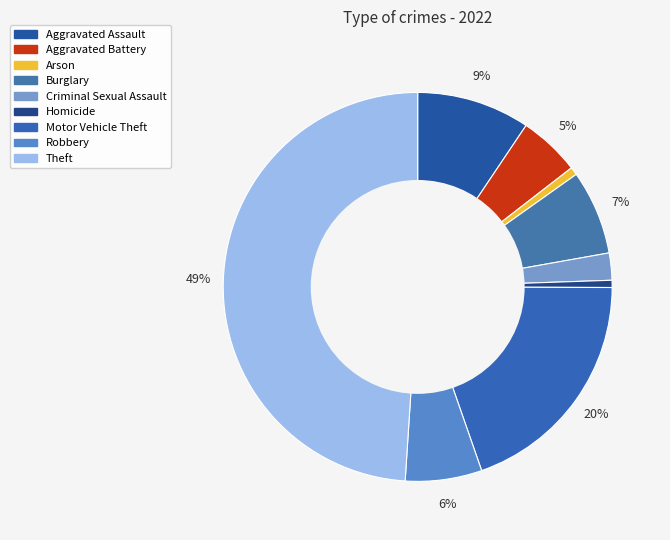

To the nearest percent, what is the combined percentage of Criminal Sexual Assault and Motor Vehicle Theft?

22%